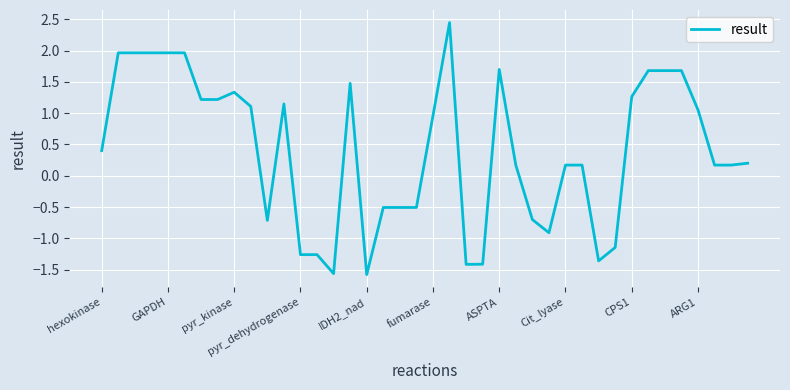

What is the minimum value shown in the chart?

-1.6